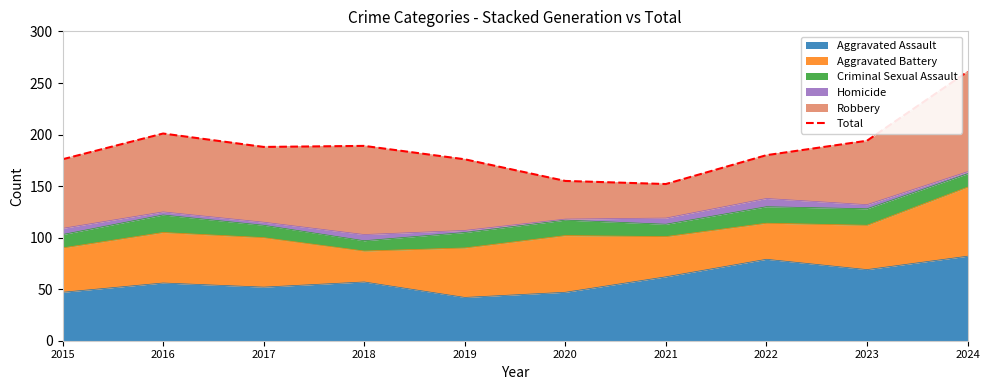

How many lines are shown in the chart?

1